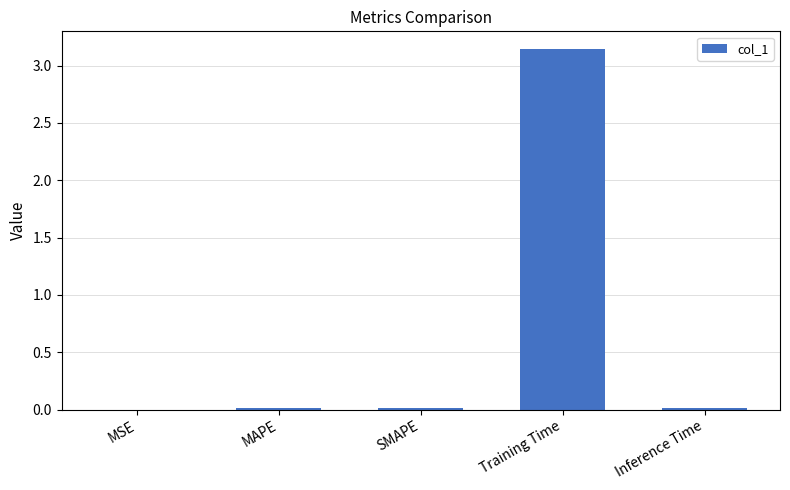

True or false: the data shows 0.0 at MAPE.

True